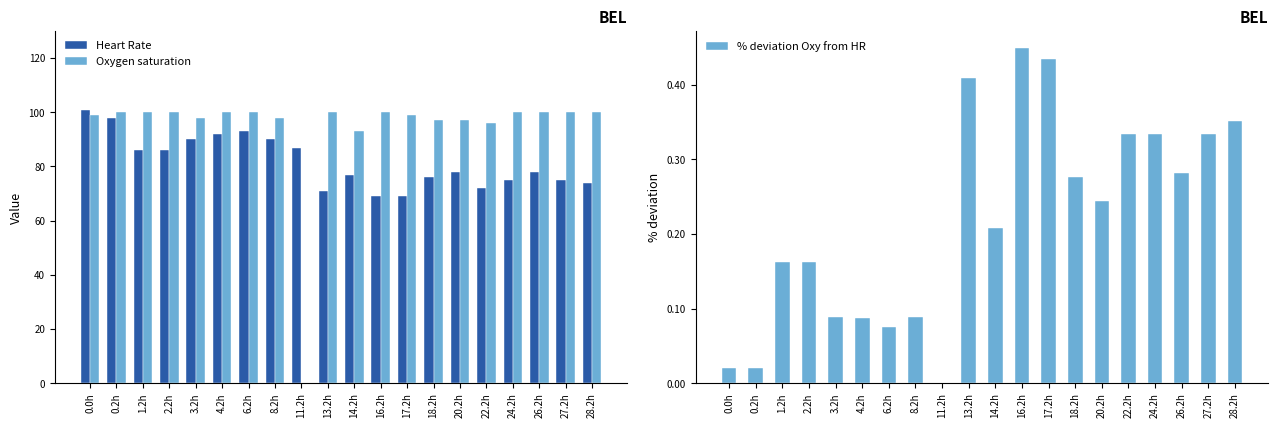

What is the maximum value for % deviation Oxy from HR?

0.4